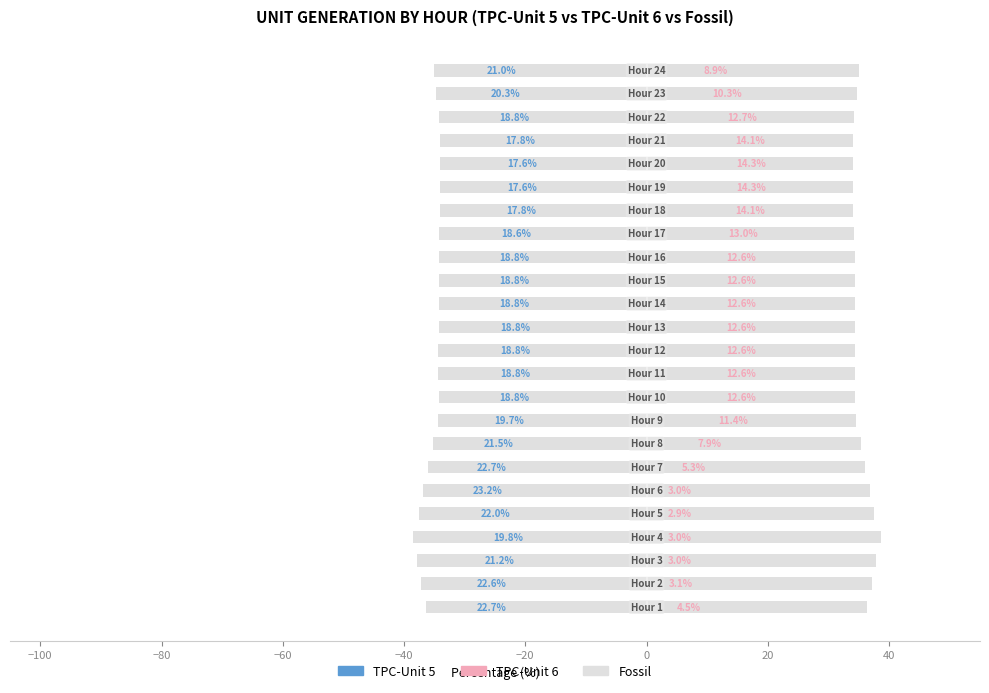

List the series in order of their peak value, highest first.

Fossil, TPC-Unit 6, TPC-Unit 5